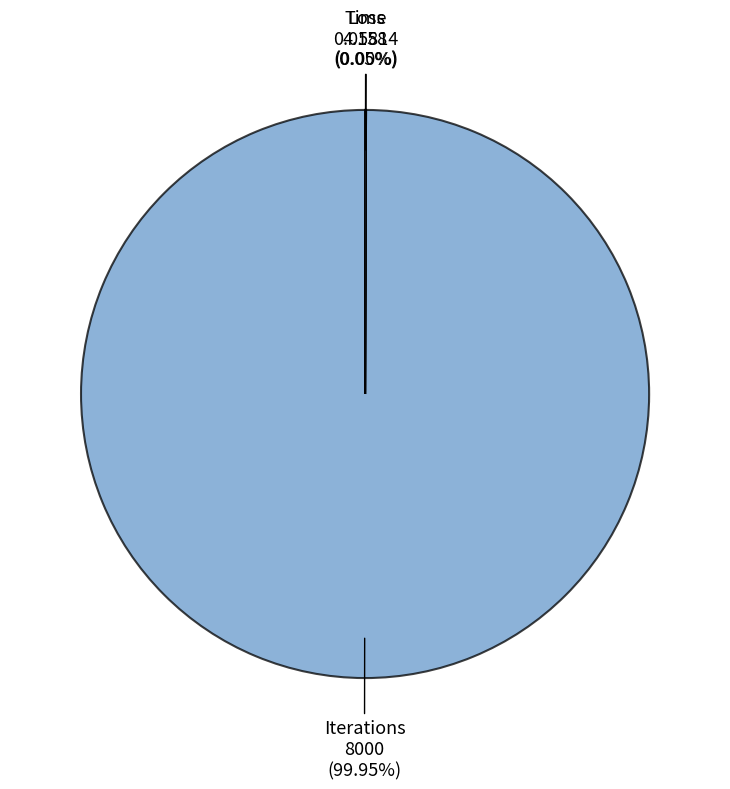

Which slice is the largest?

Iterations